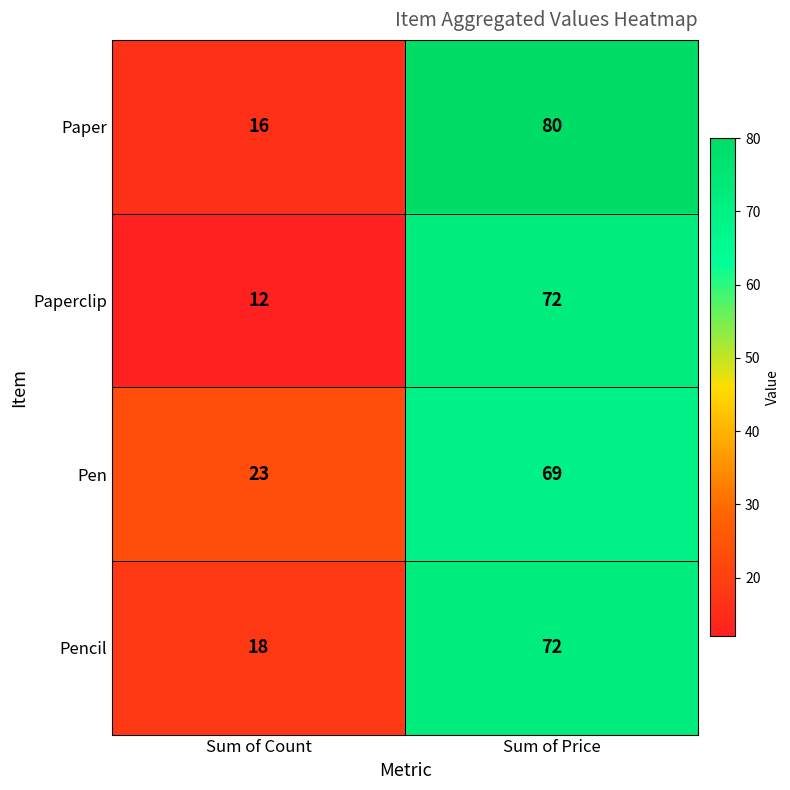

What is the minimum value shown in the chart?

12